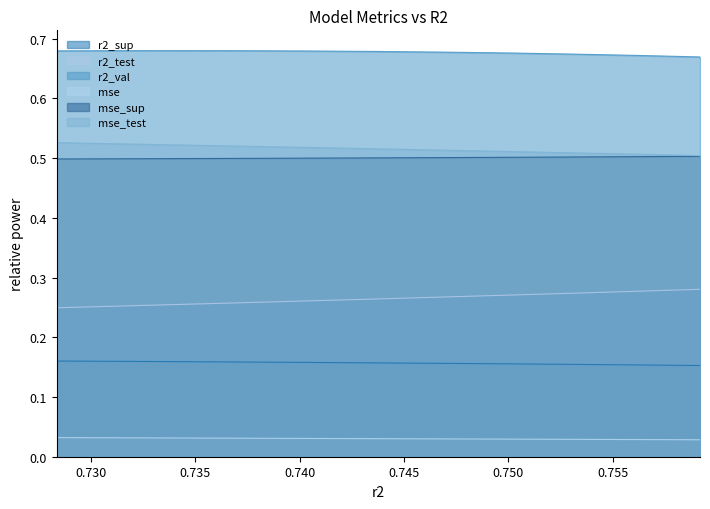

Reading left to right, transcribe all the data shown in this chart.

r2_sup: model_10_8_0=0.2	model_10_8_1=0.2	model_10_8_2=0.2	model_10_8_3=0.2	model_10_8_4=0.2	model_10_8_5=0.2	model_10_8_6=0.2	model_10_8_7=0.2	model_10_8_8=0.2	model_10_8_9=0.2
r2_test: model_10_8_0=0.2	model_10_8_1=0.3	model_10_8_2=0.3	model_10_8_3=0.3	model_10_8_4=0.3	model_10_8_5=0.3	model_10_8_6=0.3	model_10_8_7=0.3	model_10_8_8=0.3	model_10_8_9=0.3
r2_val: model_10_8_0=0.7	model_10_8_1=0.7	model_10_8_2=0.7	model_10_8_3=0.7	model_10_8_4=0.7	model_10_8_5=0.7	model_10_8_6=0.7	model_10_8_7=0.7	model_10_8_8=0.7	model_10_8_9=0.7
mse: model_10_8_0=0.0	model_10_8_1=0.0	model_10_8_2=0.0	model_10_8_3=0.0	model_10_8_4=0.0	model_10_8_5=0.0	model_10_8_6=0.0	model_10_8_7=0.0	model_10_8_8=0.0	model_10_8_9=0.0
mse_sup: model_10_8_0=0.5	model_10_8_1=0.5	model_10_8_2=0.5	model_10_8_3=0.5	model_10_8_4=0.5	model_10_8_5=0.5	model_10_8_6=0.5	model_10_8_7=0.5	model_10_8_8=0.5	model_10_8_9=0.5
mse_test: model_10_8_0=0.5	model_10_8_1=0.5	model_10_8_2=0.5	model_10_8_3=0.5	model_10_8_4=0.5	model_10_8_5=0.5	model_10_8_6=0.5	model_10_8_7=0.5	model_10_8_8=0.5	model_10_8_9=0.5